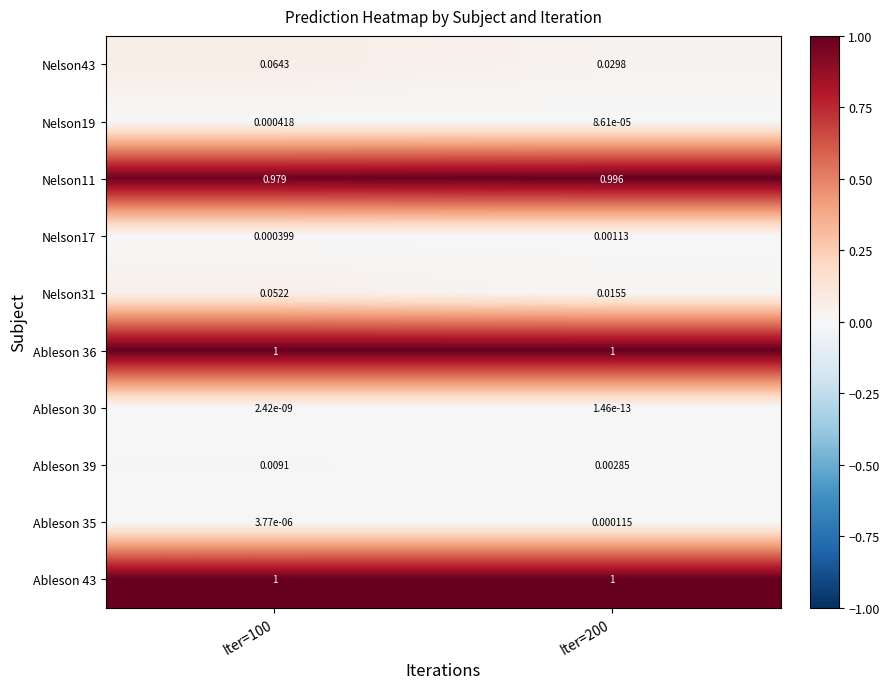

Is the value of Ableson 30 at Iter=100 greater than the value of Ableson 39 at Iter=200?

No